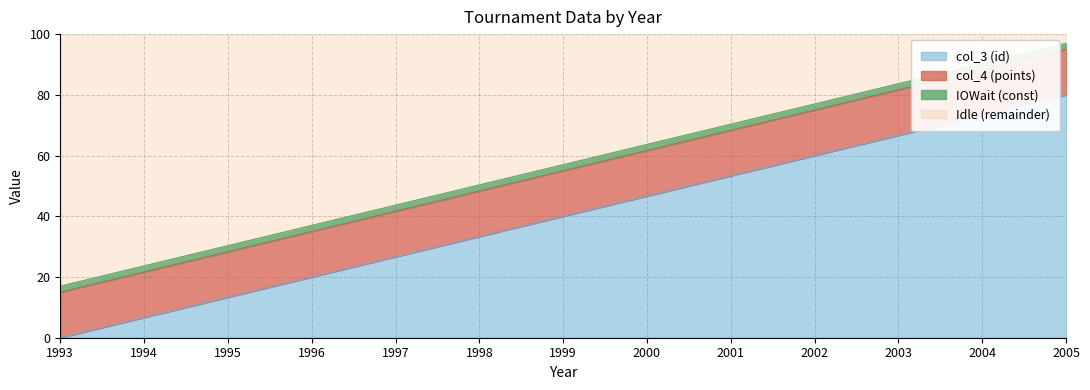

How many values are above zero?

12